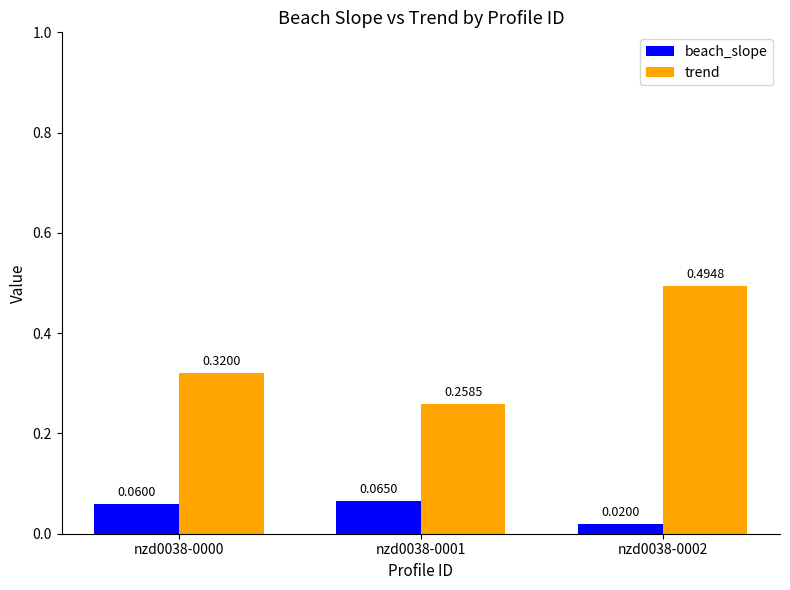

Which category has the lowest value in the beach_slope series?

nzd0038-0002